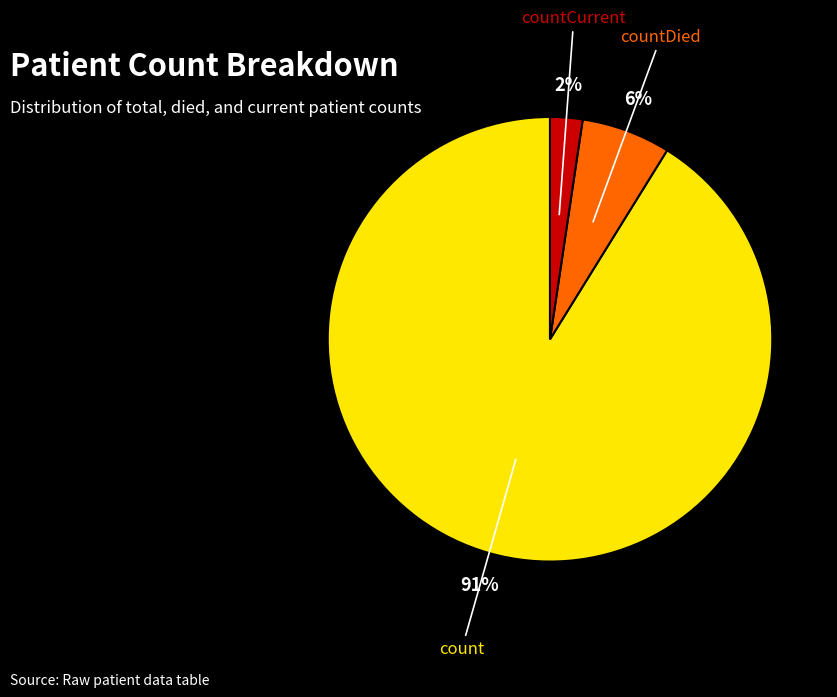

Count the number of slices in the pie.

3